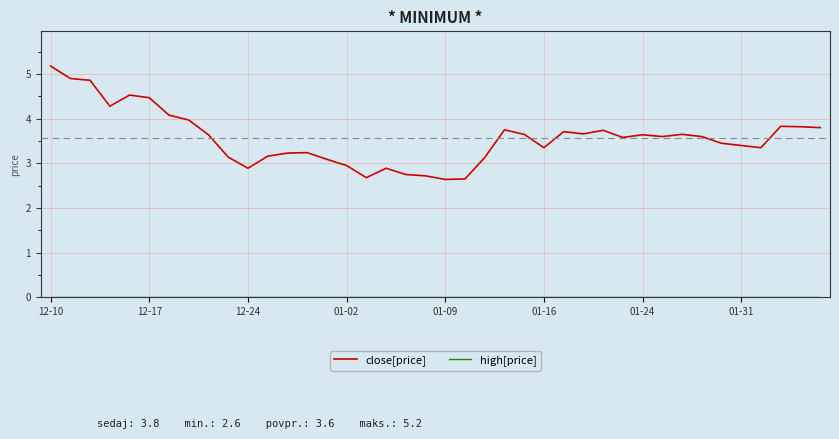

Which series has the largest range (max minus min)?

close[price]